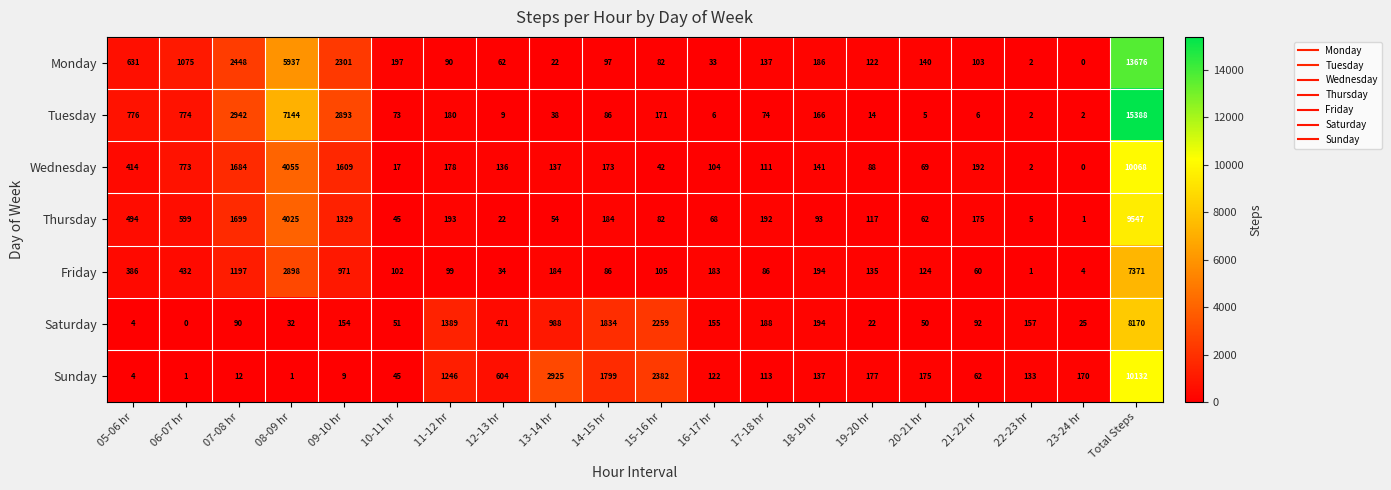

Rank the series by their maximum value, from lowest to highest.

Friday, Saturday, Thursday, Wednesday, Sunday, Monday, Tuesday